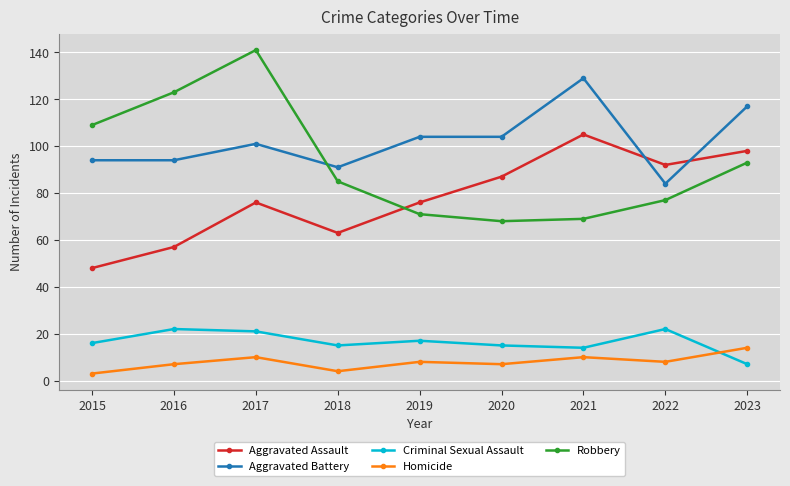

Where is the first local maximum for Robbery?

2017